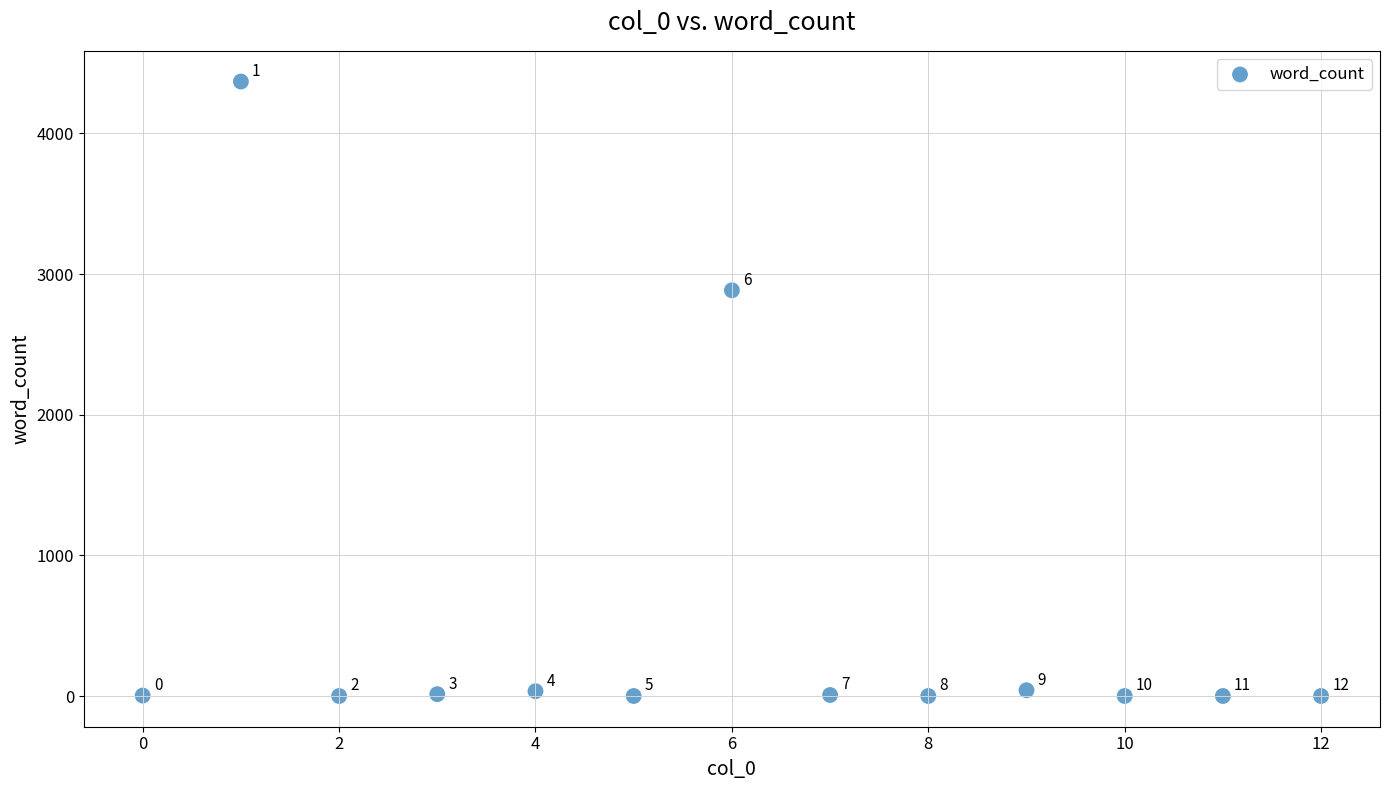

What Y value in the scatter plot is closest to 2185?

2885